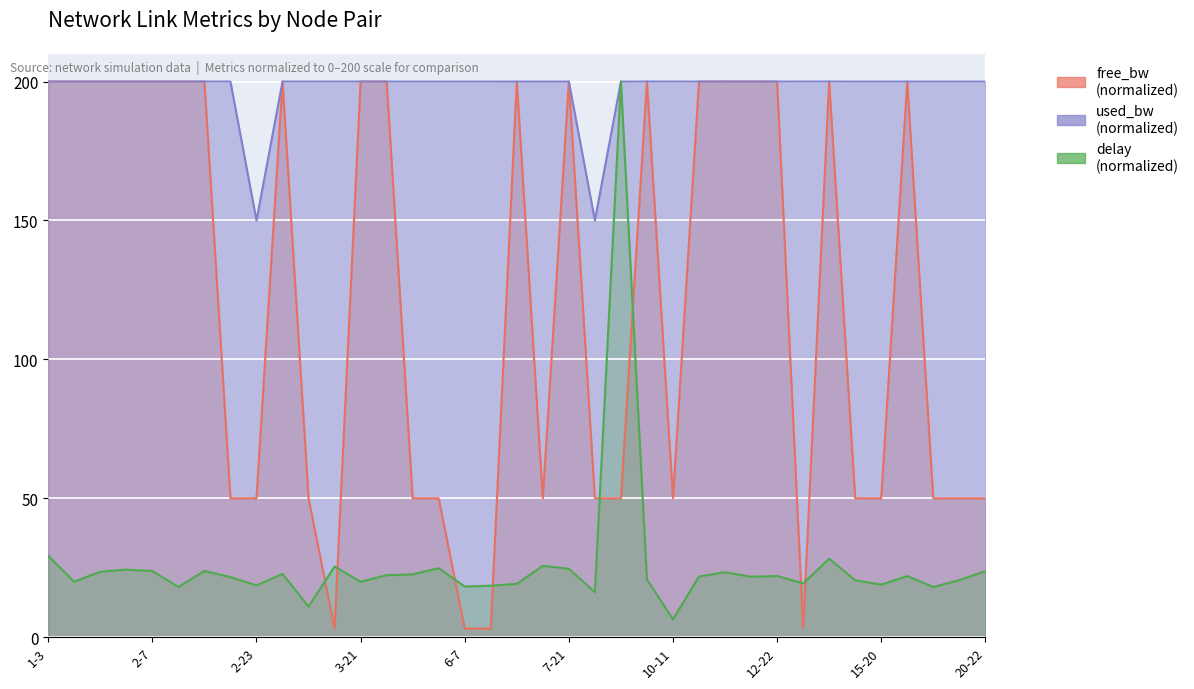

How many interior local peaks does the free_bw series have?

7